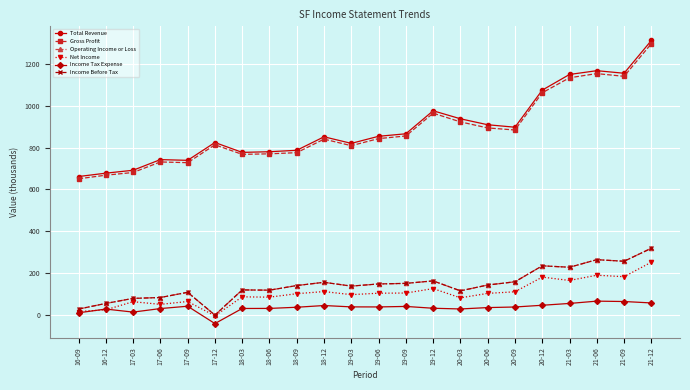

What is the smallest value displayed?

-41.3